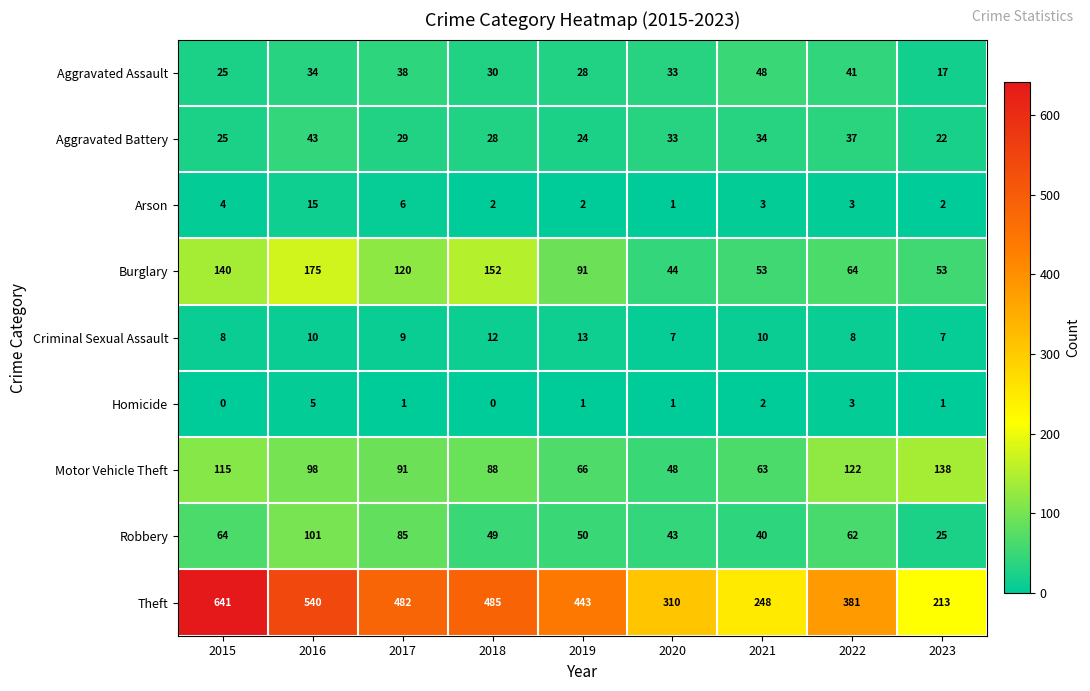

Is the value of Criminal Sexual Assault at 2021 greater than the value of Aggravated Battery at 2020?

No